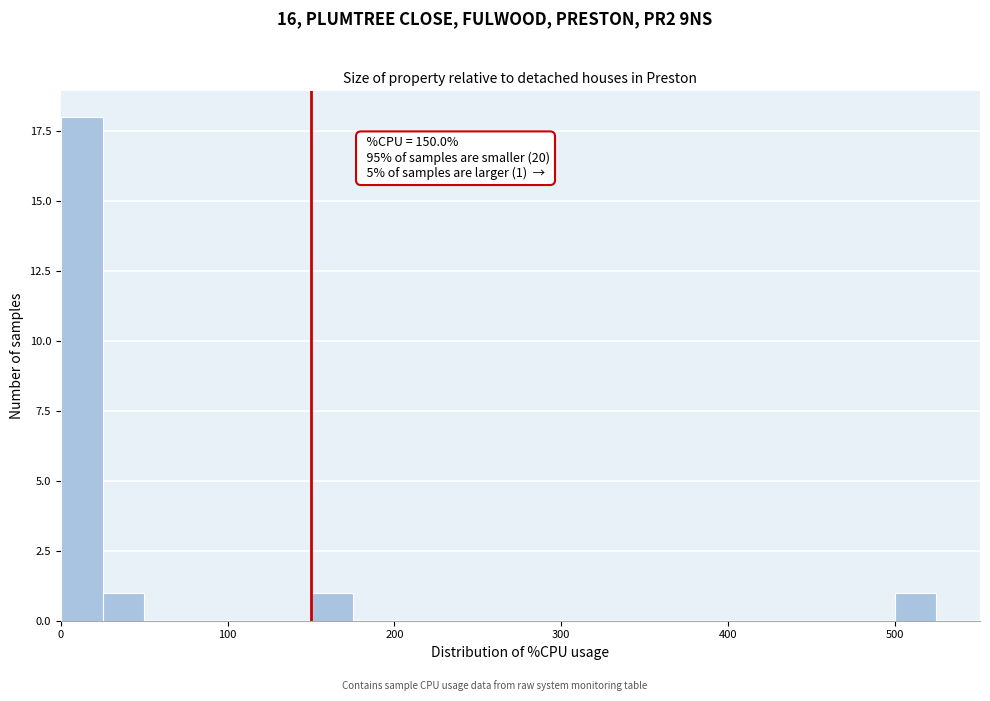

Around what value on the x-axis is the tallest bar? Give the approximate position of its centre, as read against the axis.

10